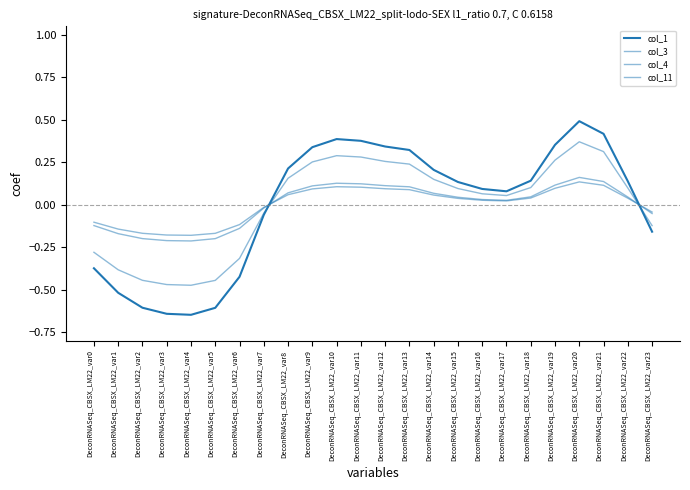

What is the smallest value displayed?

-0.6